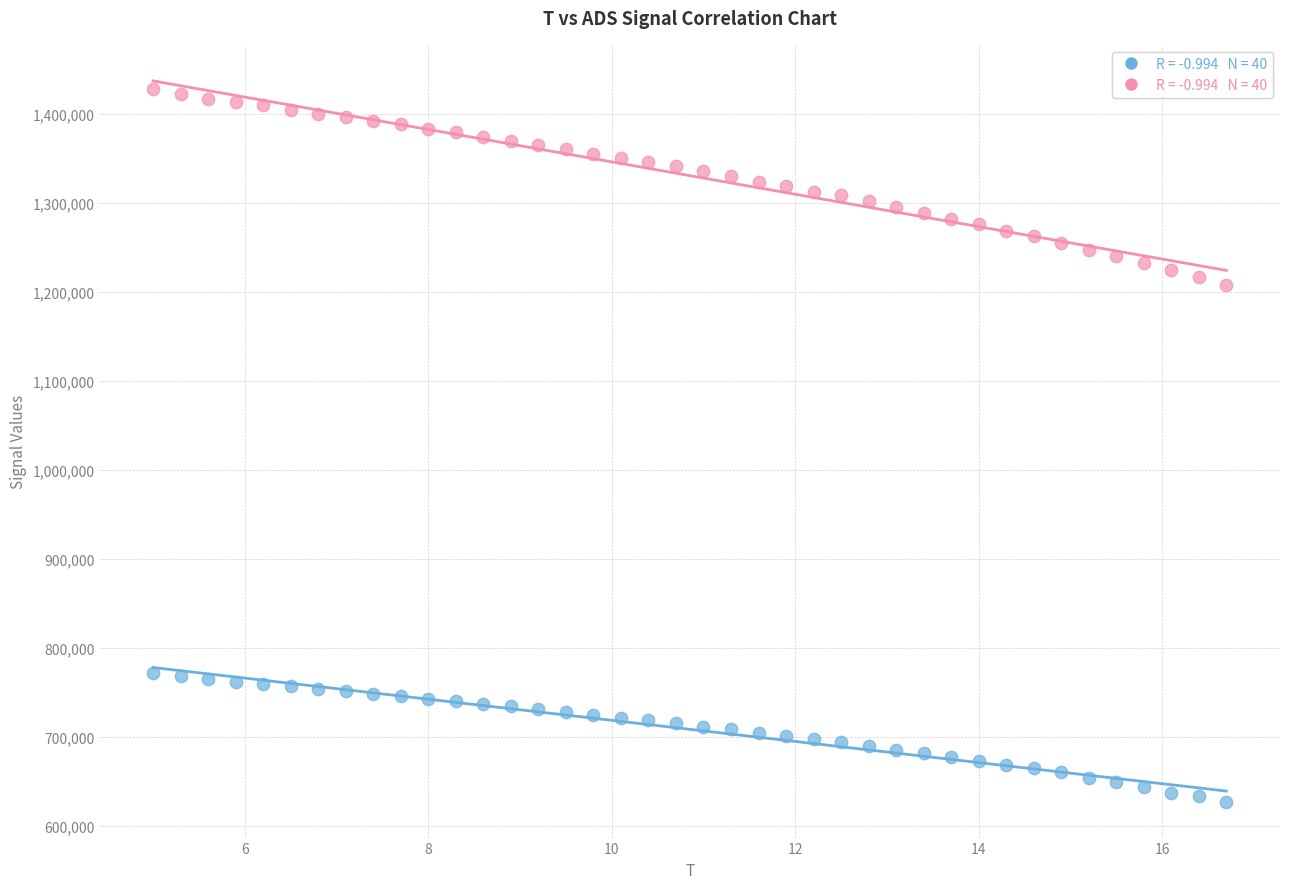

Across all data points, what is the range of X values (max minus min)?

11.7